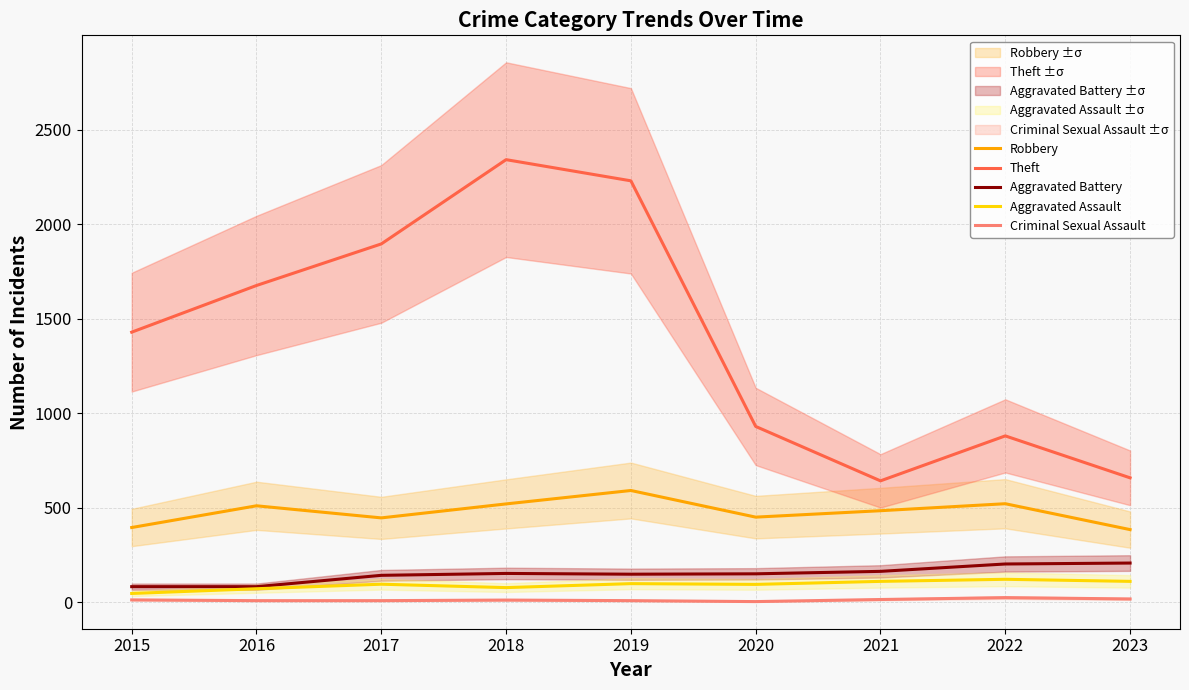

The Theft series shows 930 at 2020. True or false?

True